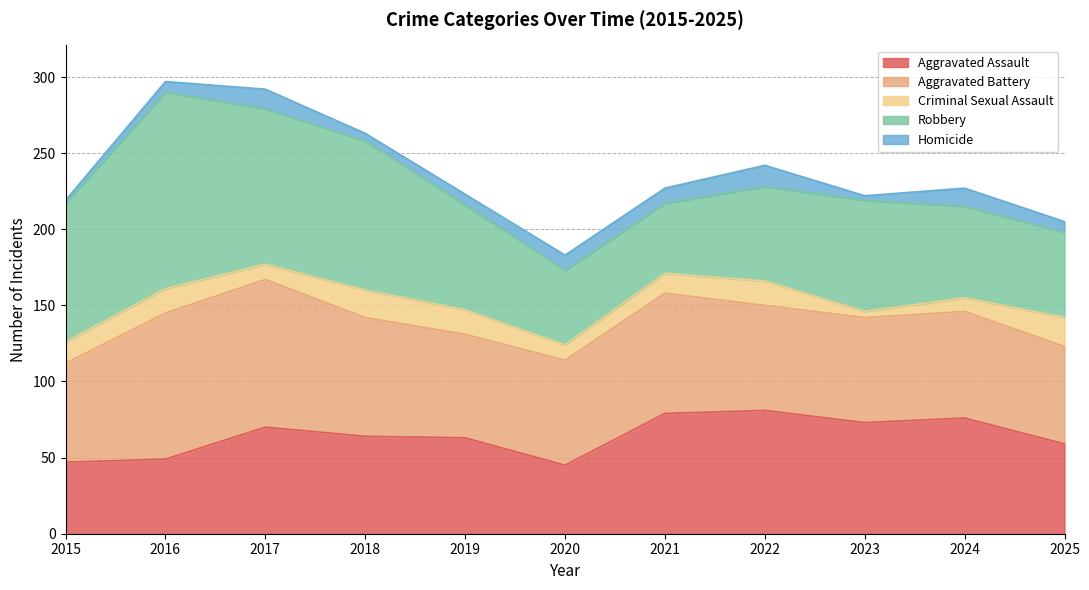

After their last crossing, which series has the higher values: Aggravated Battery or Aggravated Assault?

Aggravated Battery